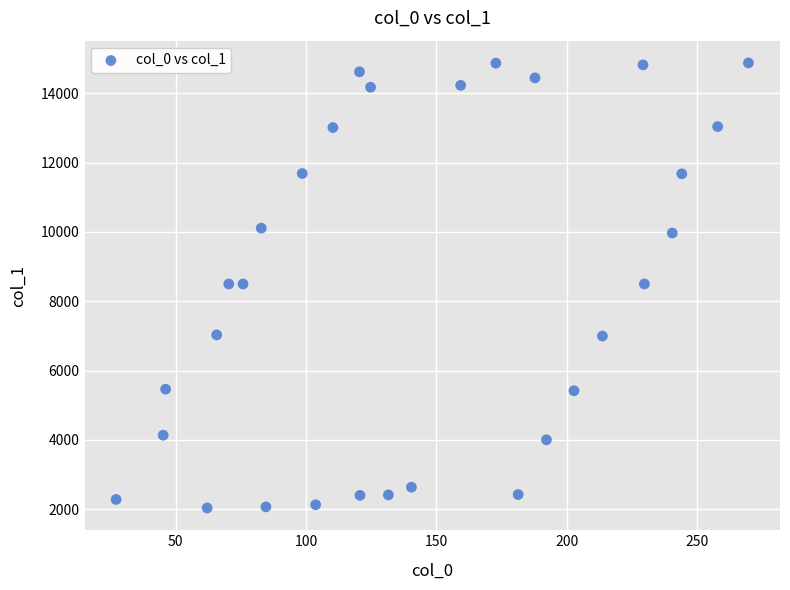

What is the range of Y values (max minus min)?

12841.2